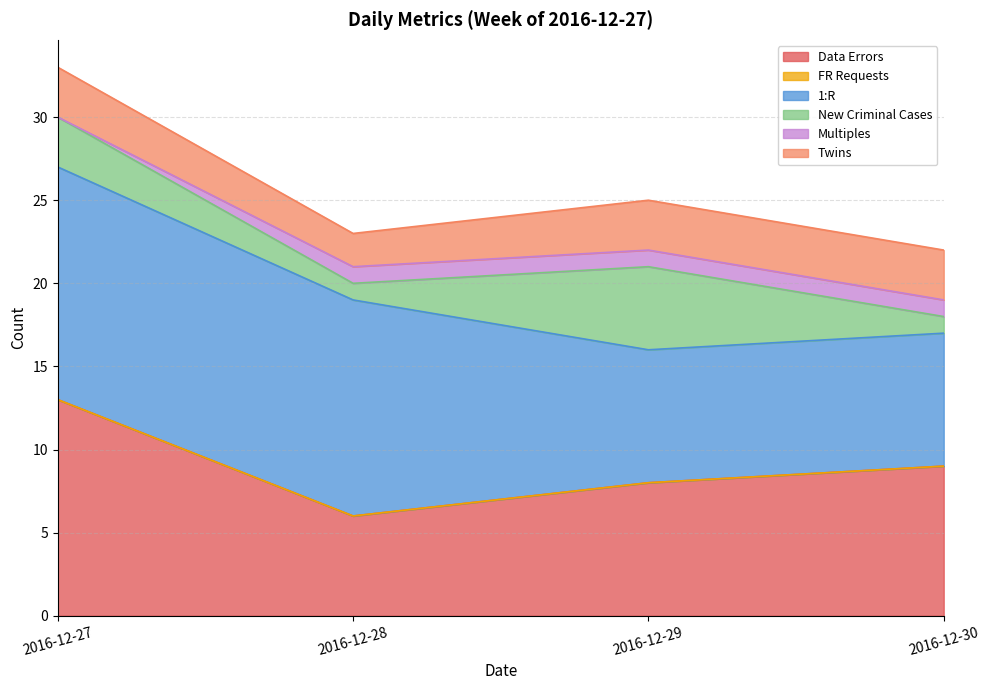

What is the value of the Data Errors point at the 3rd from the left?

8